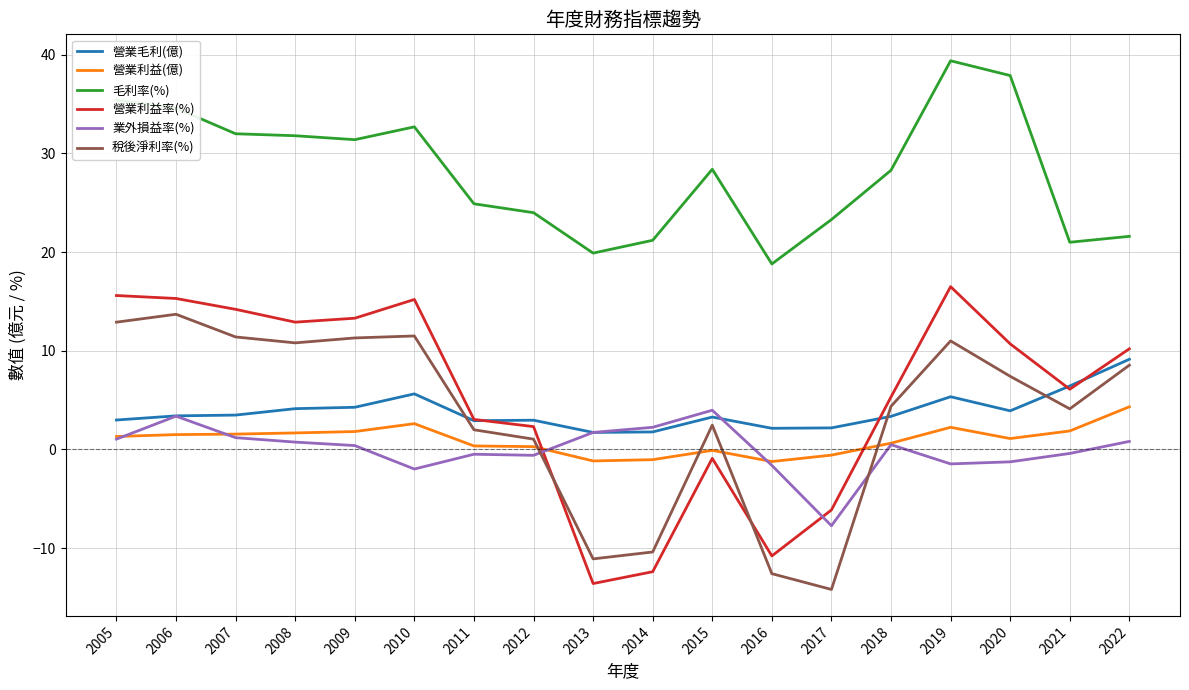

Which series has the largest total across all categories?

毛利率(%)